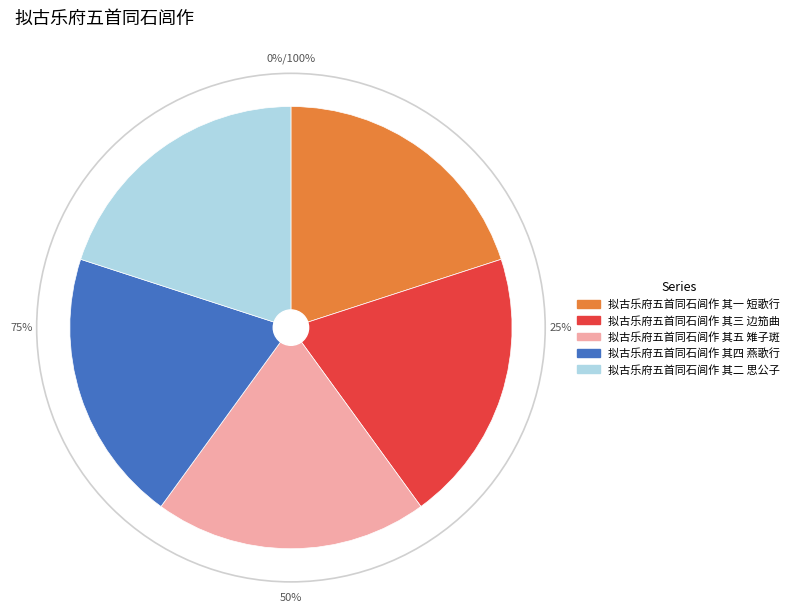

Is 拟古乐府五首同石闾作 其四 燕歌行 the majority of the pie?

No